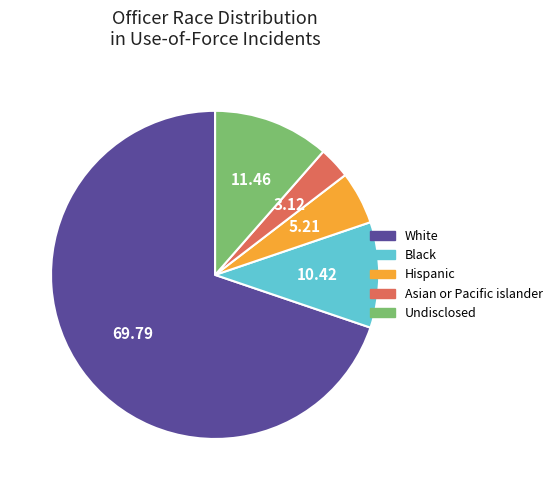

How many segments does this pie chart have?

5